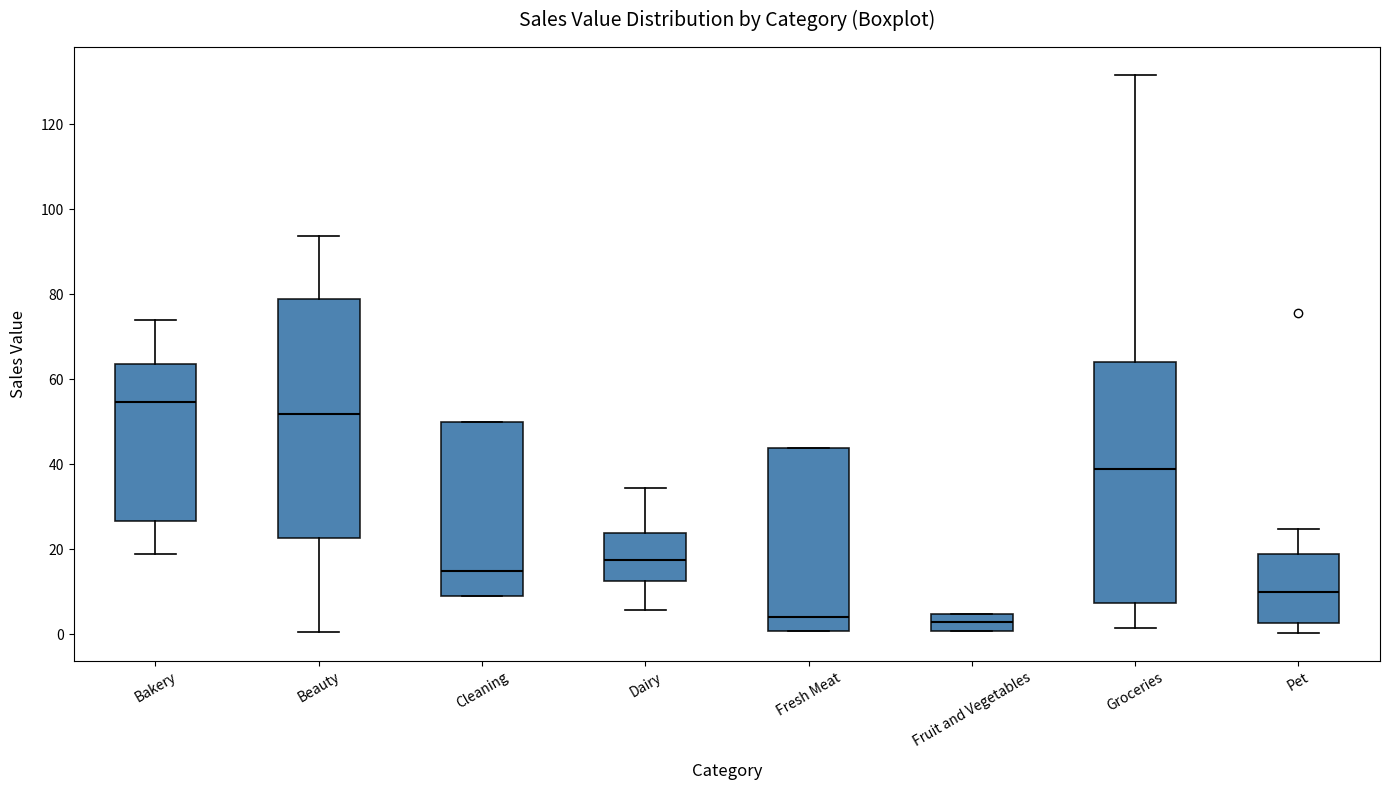

Reading left to right, read every box against the y-axis: the position of its median line, the range the box covers, and the ends of its whiskers. The values are not printed on the chart, so give them approximately, as read against the axis.

Bakery: median 54, box 26 to 64, whiskers 18 to 74
Beauty: median 52, box 22 to 78, whiskers 0 to 94
Cleaning: median 14, box 10 to 50, whiskers 10 to 50
Dairy: median 18, box 12 to 24, whiskers 6 to 34
Fresh Meat: median 4, box 0 to 44, whiskers 0 to 44
Fruit and Vegetables: median 2, box 0 to 4, whiskers 0 to 4
Groceries: median 38, box 8 to 64, whiskers 2 to 132
Pet: median 10, box 2 to 18, whiskers 0 to 24